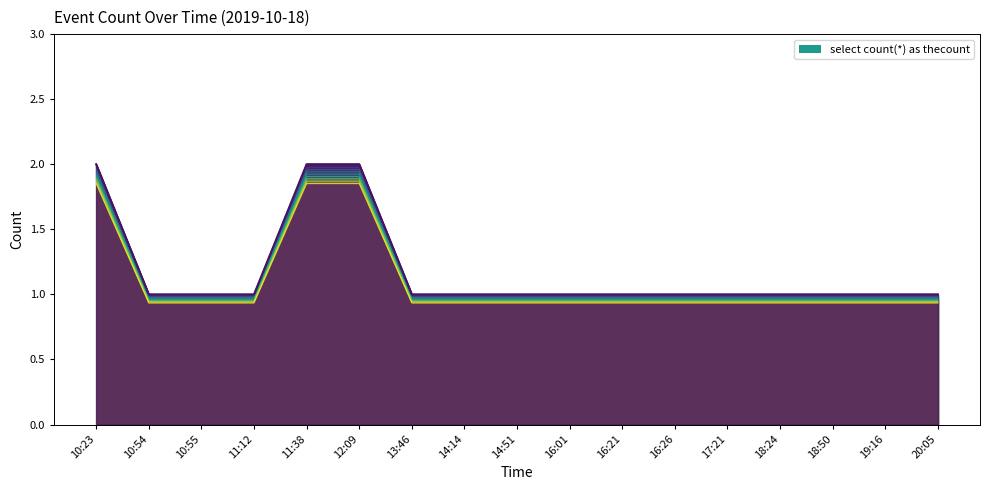

Rank the categories by value from lowest to highest.

10:54, 10:55, 11:12, 13:46, 14:14, 14:51, 16:01, 16:21, 16:26, 17:21, 18:24, 18:50, 19:16, 20:05, 10:23, 11:38, 12:09